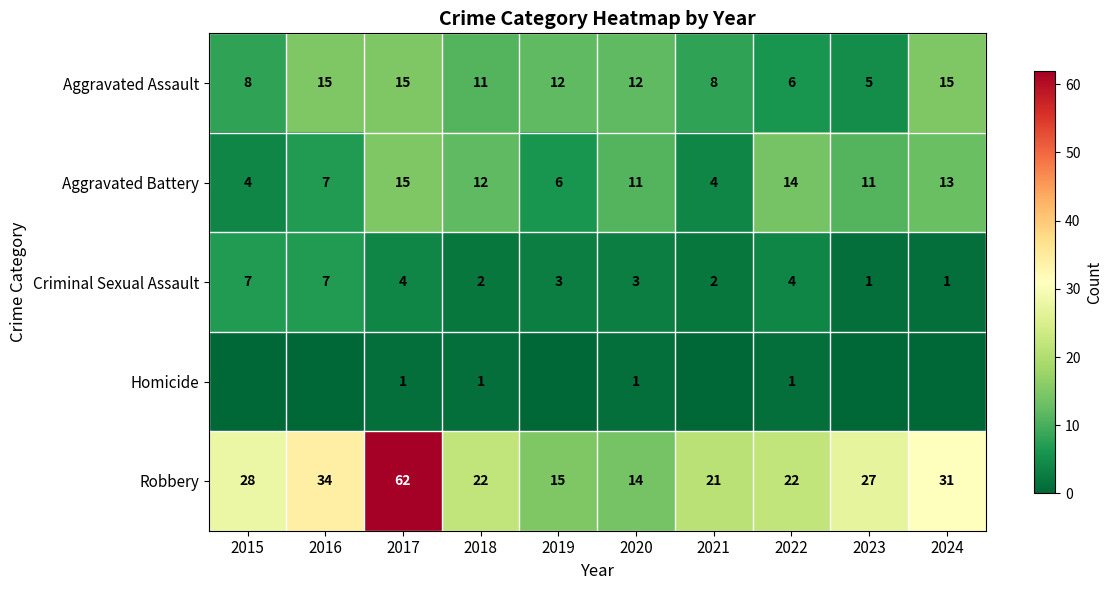

What is the minimum value for Aggravated Battery?

4